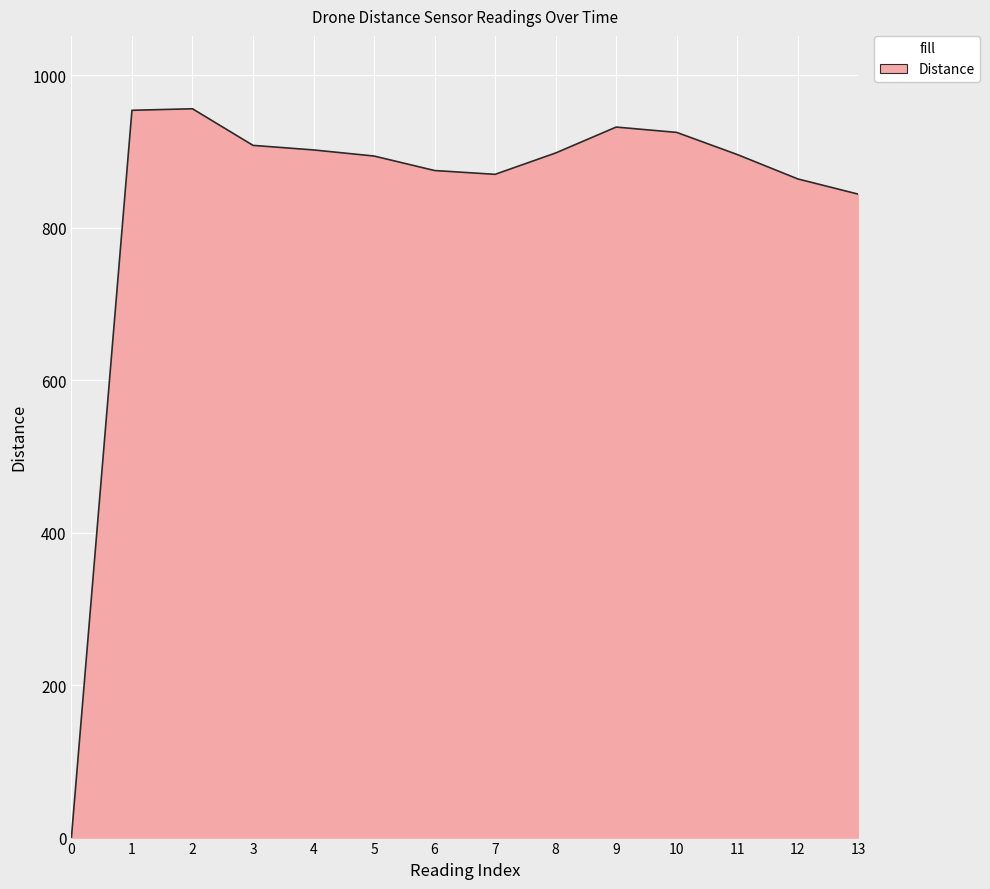

Which has a higher value, 8 or 12?

8